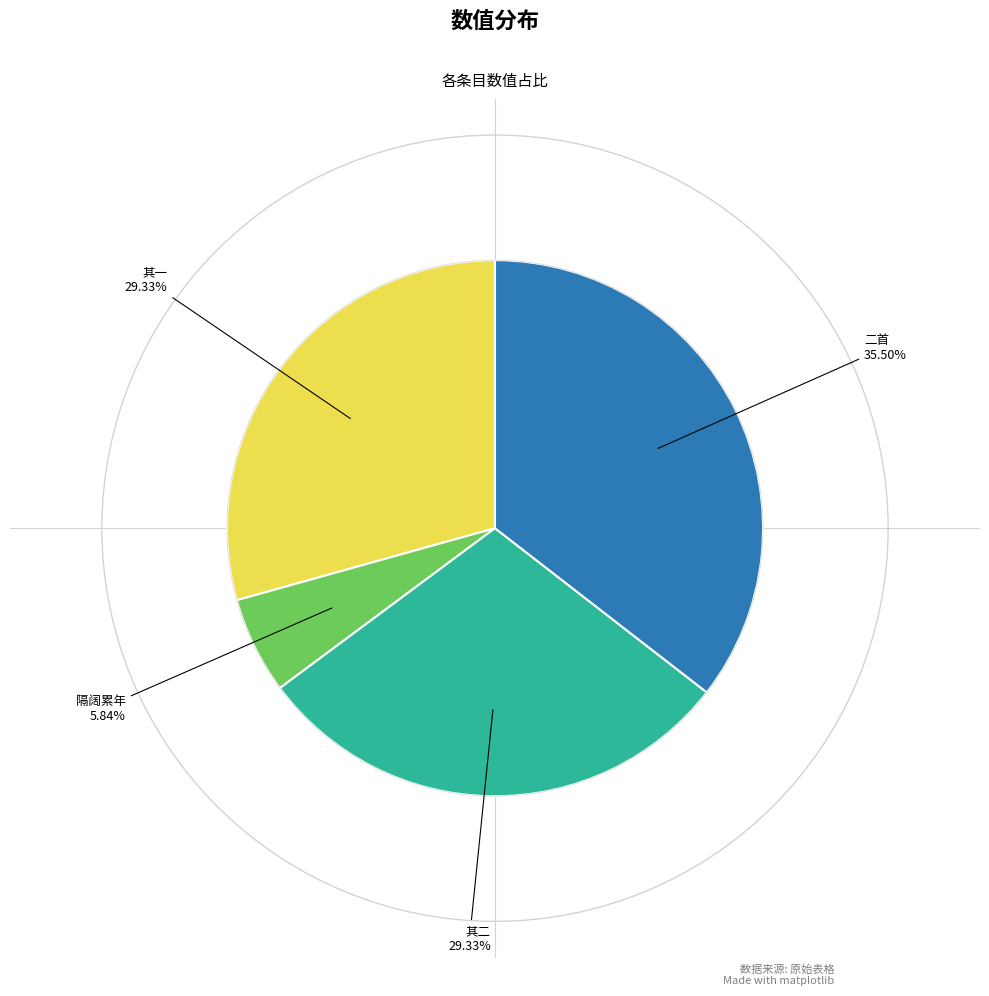

To the nearest percent, what is the average slice percentage?

25%